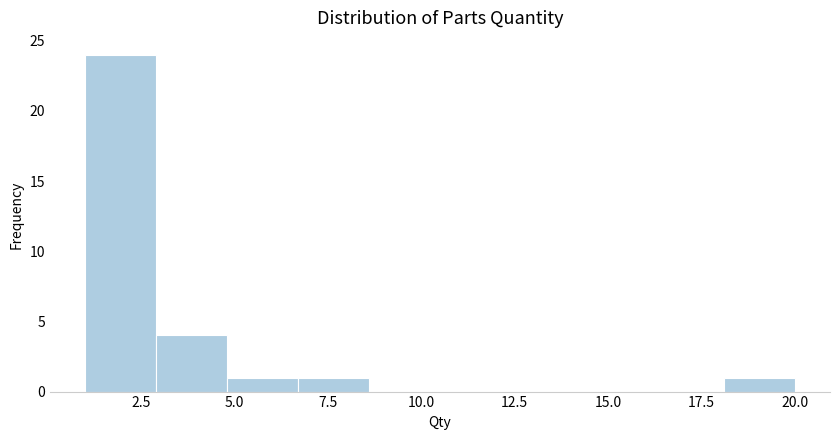

Around what value on the x-axis is the tallest bar? Give the approximate position of its centre, as read against the axis.

2.0